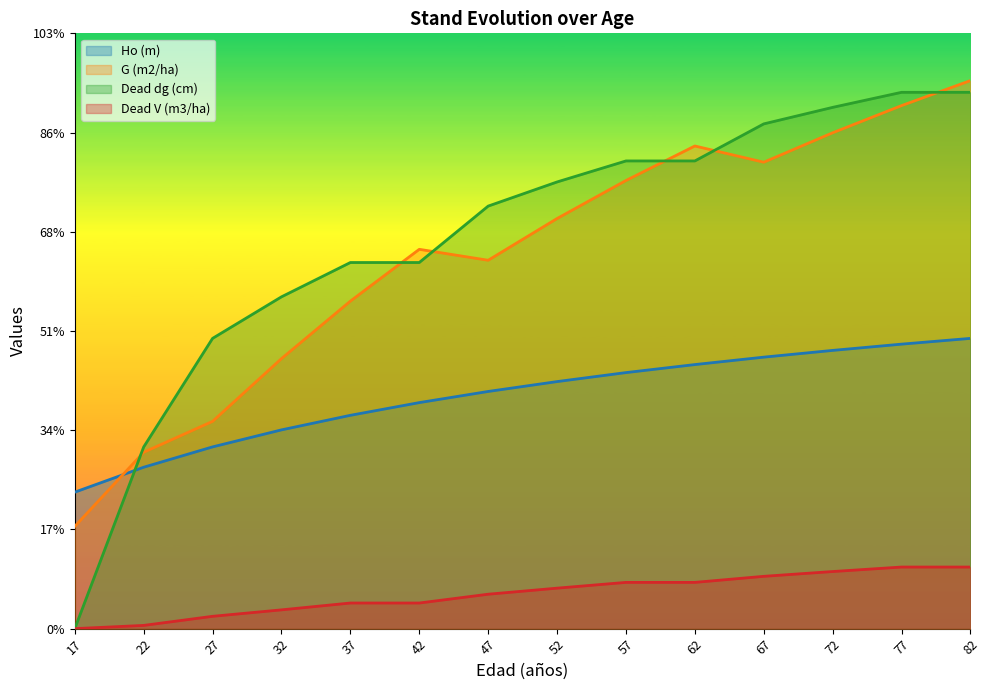

What is the difference between the second highest and minimum values in the Dead V (m3/ha) series?

6.2